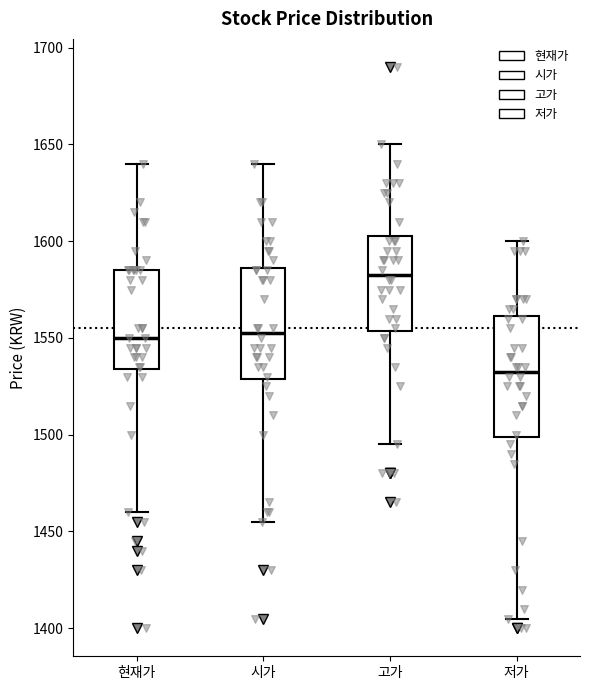

Reading left to right, transcribe this box plot: for each box, give where its median line is, the range the box spans, and where its two whiskers end, as read against the y-axis. The values are not printed on the chart, so give them approximately, as read against the axis.

현재가: median 1550, box 1535 to 1585, whiskers 1460 to 1640
시가: median 1555, box 1530 to 1585, whiskers 1455 to 1640
고가: median 1585, box 1555 to 1605, whiskers 1495 to 1650
저가: median 1535, box 1500 to 1560, whiskers 1405 to 1600